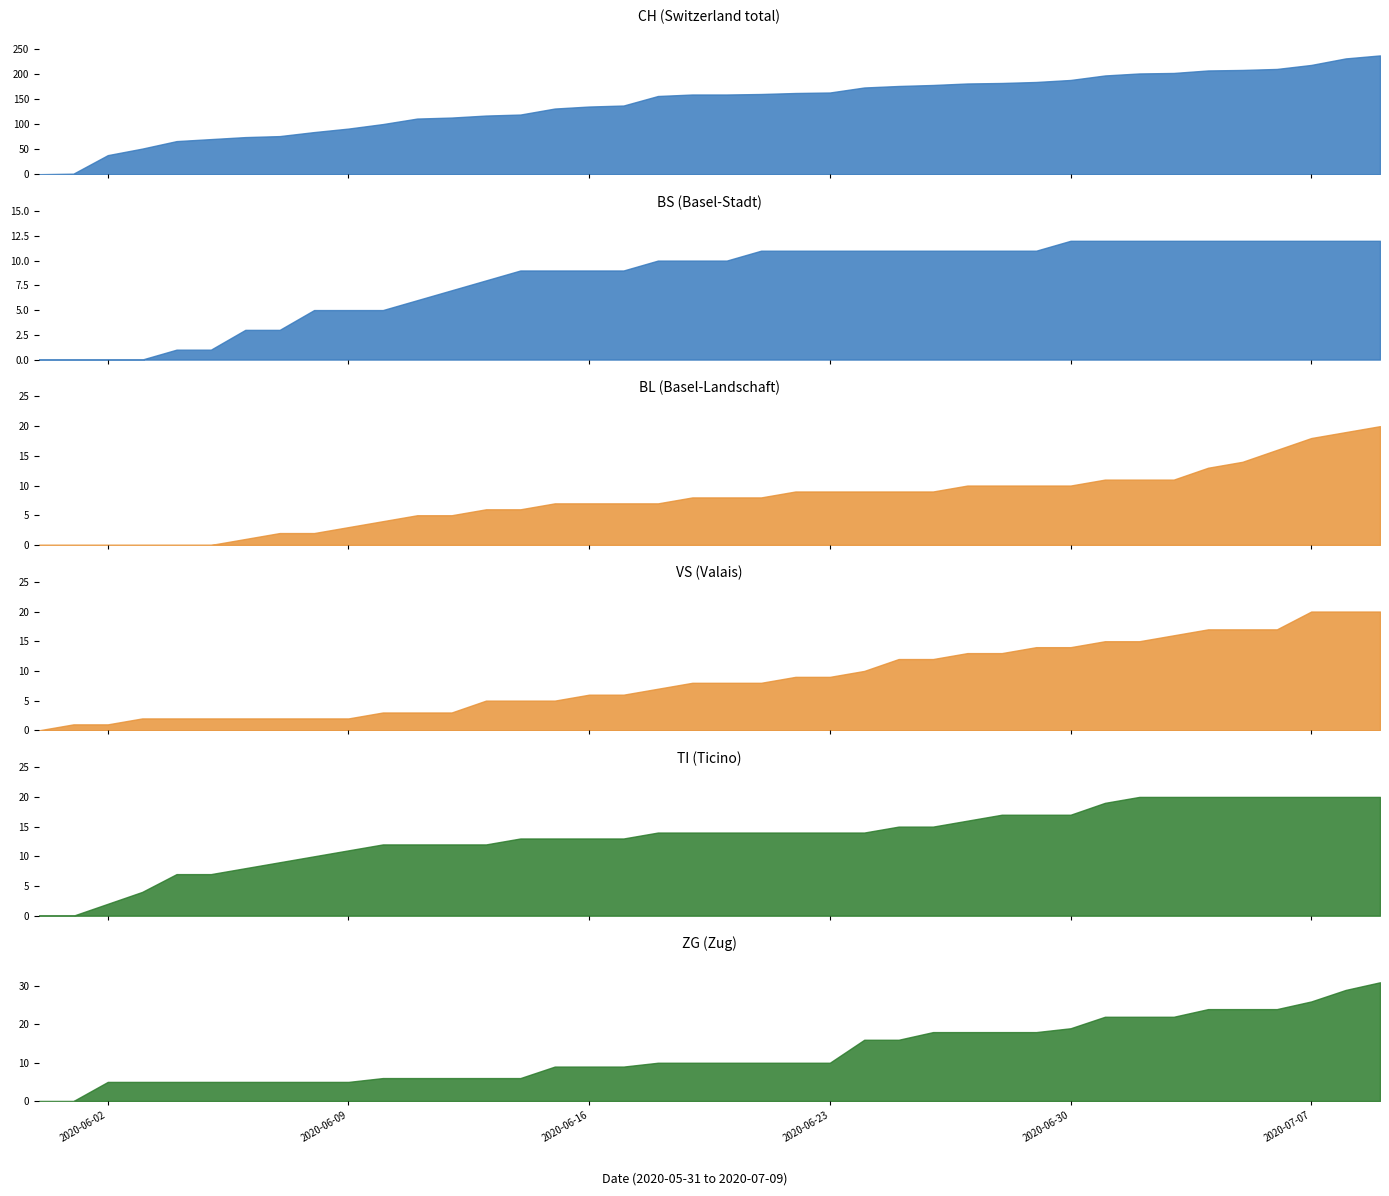

The value of CH at 2020-07-01 is 132. True or false?

False